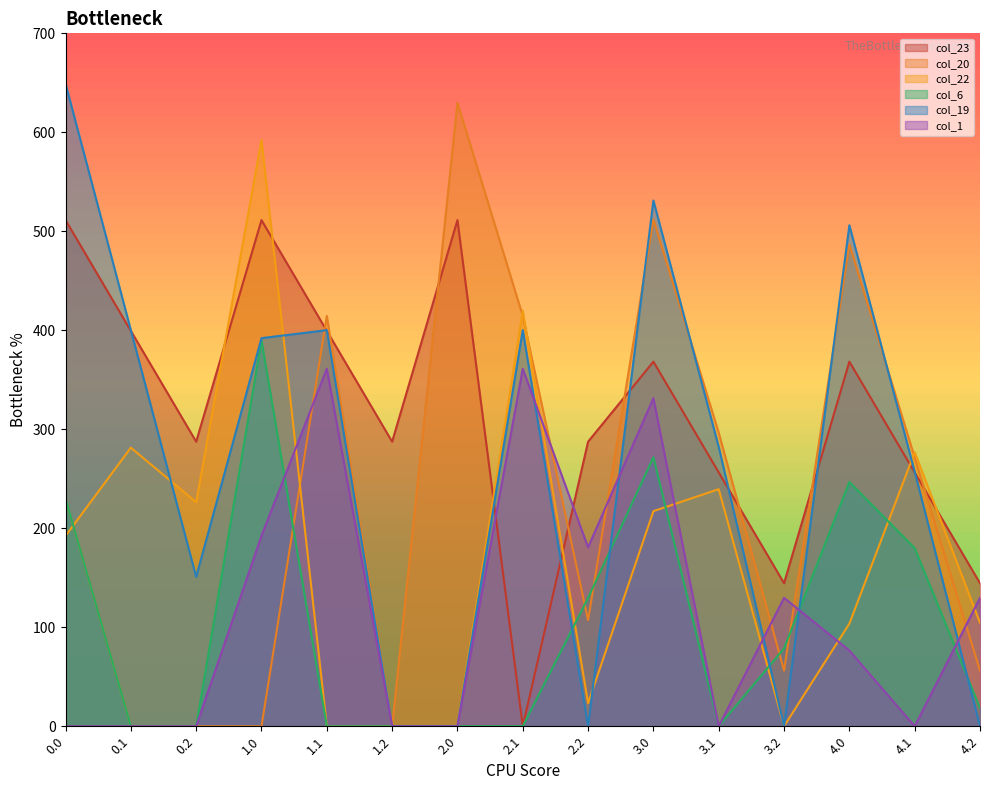

What is the average value of the col_1 series?

117.5